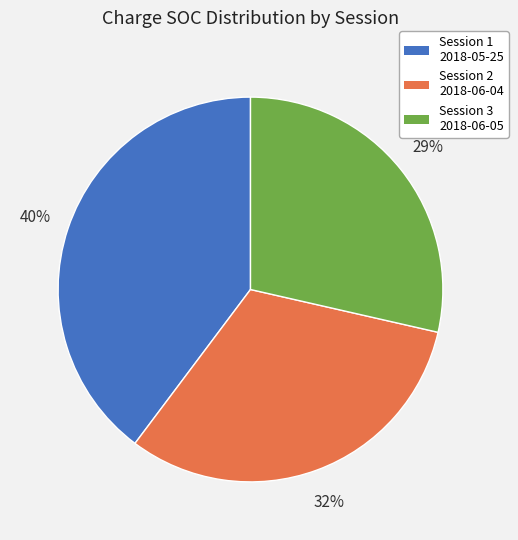

To the nearest percent, what is the difference between the largest and smallest slice percentages?

11%